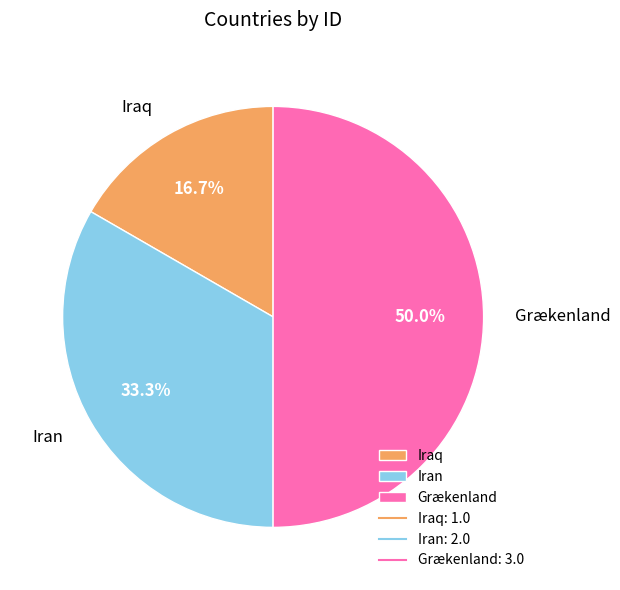

Is it true that Grækenland is 50% of the pie?

True